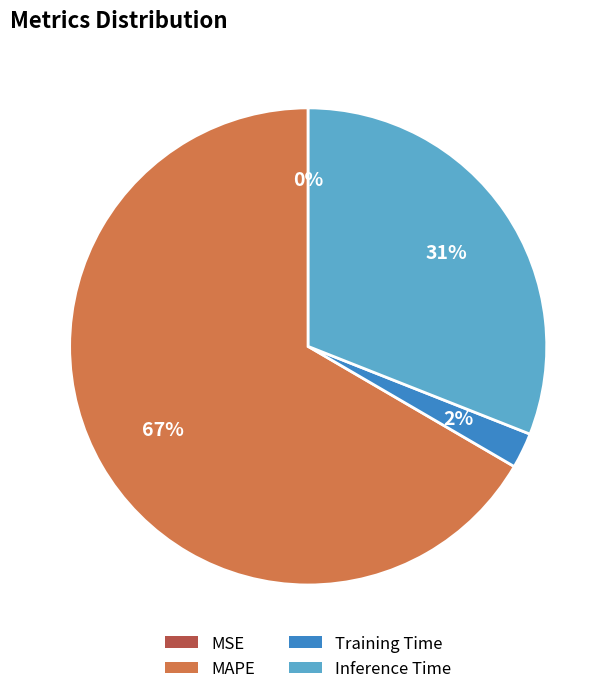

Between Inference Time and Training Time, which is larger?

Inference Time